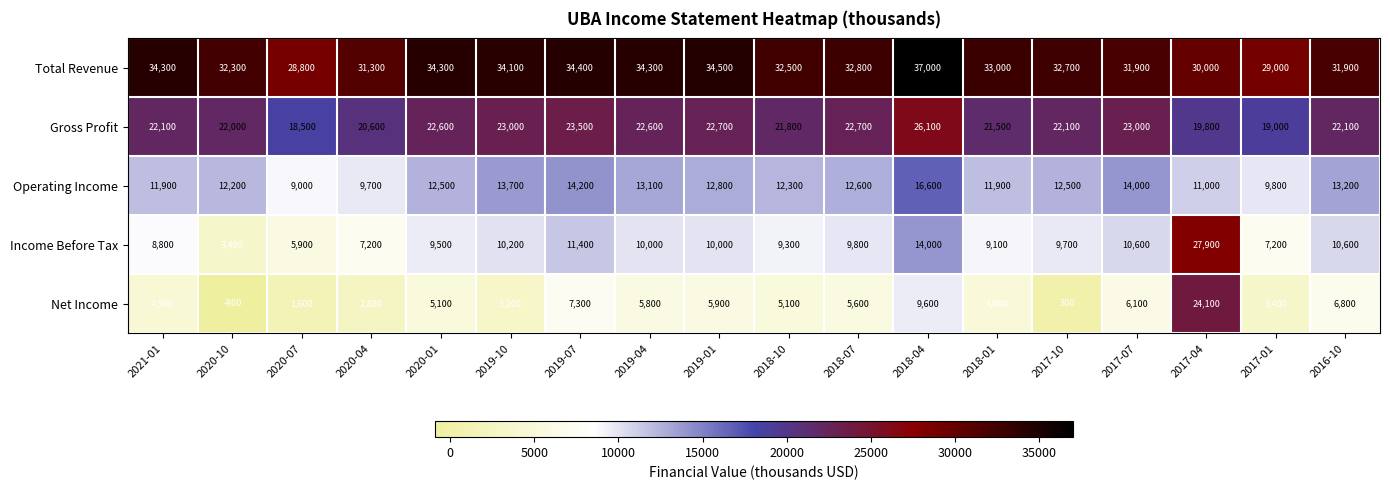

Which category has the highest value in the Income Before Tax series?

2017-04